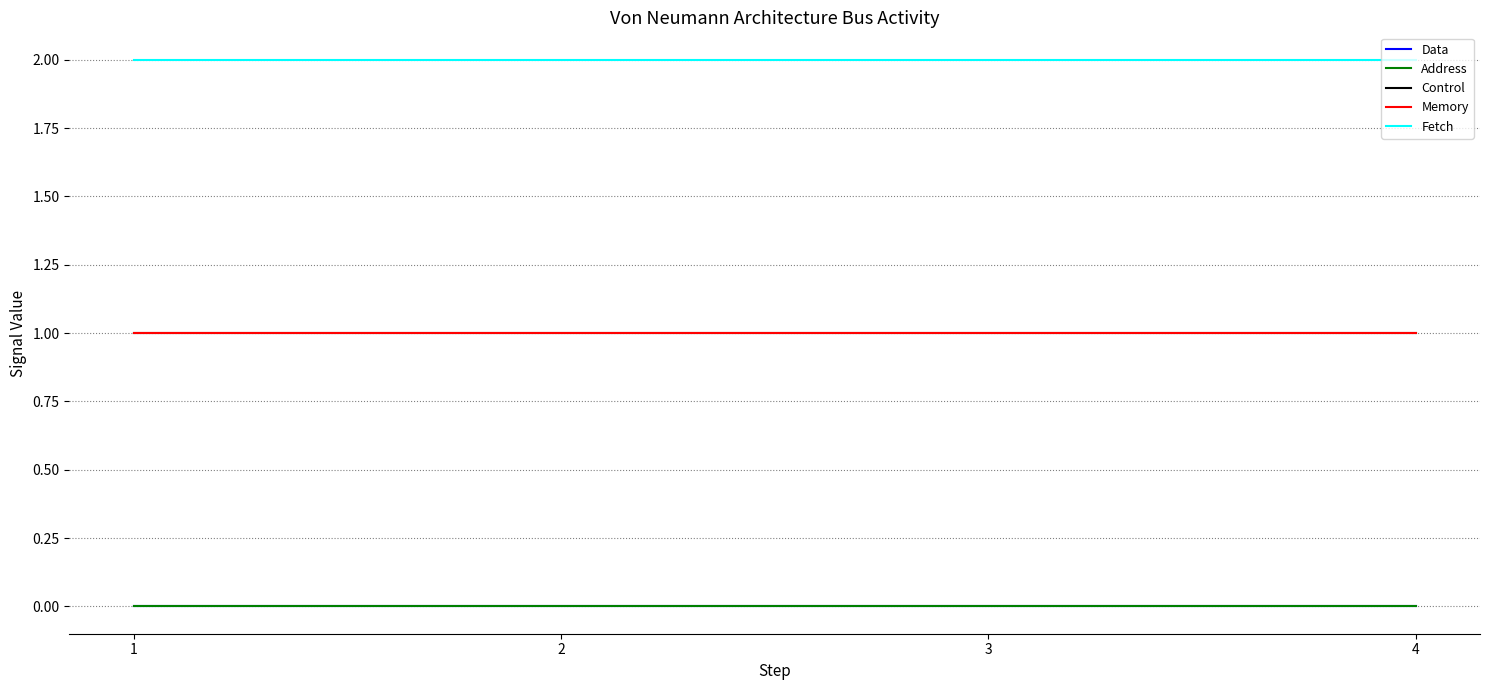

Does the chart display data point markers on the line(s)?

No